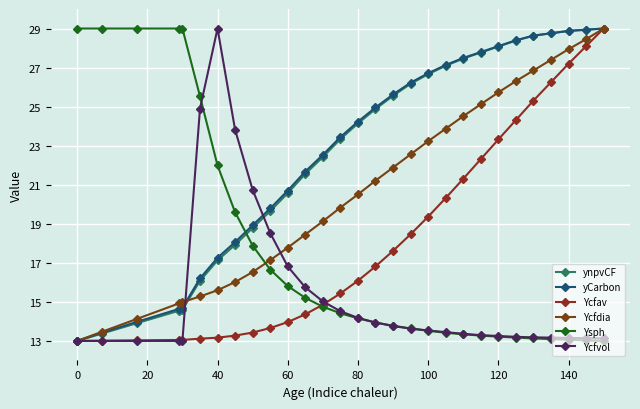

Reading left to right, what are all the values shown in this chart?

ynpvCF: 13.0	13.4	13.9	14.5	14.6	16.1	17.1	17.9	18.8	19.6	20.6	21.6	22.4	23.3	24.1	24.9	25.6	26.2	26.7	27.1	27.5	27.8	28.1	28.4	28.6	28.8	28.9	28.9	29.0
yCarbon: 13.0	13.4	14.0	14.6	14.7	16.2	17.3	18.1	18.9	19.8	20.7	21.7	22.5	23.4	24.2	25.0	25.6	26.2	26.7	27.1	27.5	27.8	28.1	28.4	28.6	28.8	28.9	28.9	29.0
Ycfav: 13.0	13.0	13.0	13.1	13.1	13.1	13.2	13.3	13.4	13.7	14.0	14.4	14.9	15.4	16.1	16.8	17.6	18.5	19.4	20.3	21.3	22.3	23.3	24.3	25.3	26.3	27.2	28.1	29.0
Ycfdia: 13.0	13.5	14.1	14.9	15.0	15.3	15.6	16.0	16.5	17.1	17.8	18.5	19.1	19.8	20.5	21.2	21.9	22.6	23.2	23.9	24.5	25.1	25.7	26.3	26.9	27.4	27.9	28.5	29.0
Ysph: 29.0	29.0	29.0	29.0	29.0	25.5	22.0	19.6	17.9	16.7	15.8	15.2	14.8	14.4	14.2	13.9	13.8	13.6	13.5	13.4	13.3	13.3	13.2	13.2	13.1	13.1	13.1	13.0	13.0
Ycfvol: 13.0	13.0	13.0	13.0	13.0	24.9	29.0	23.8	20.7	18.5	16.8	15.7	15.0	14.5	14.2	13.9	13.8	13.6	13.5	13.5	13.4	13.3	13.3	13.2	13.2	13.2	13.2	13.1	13.1